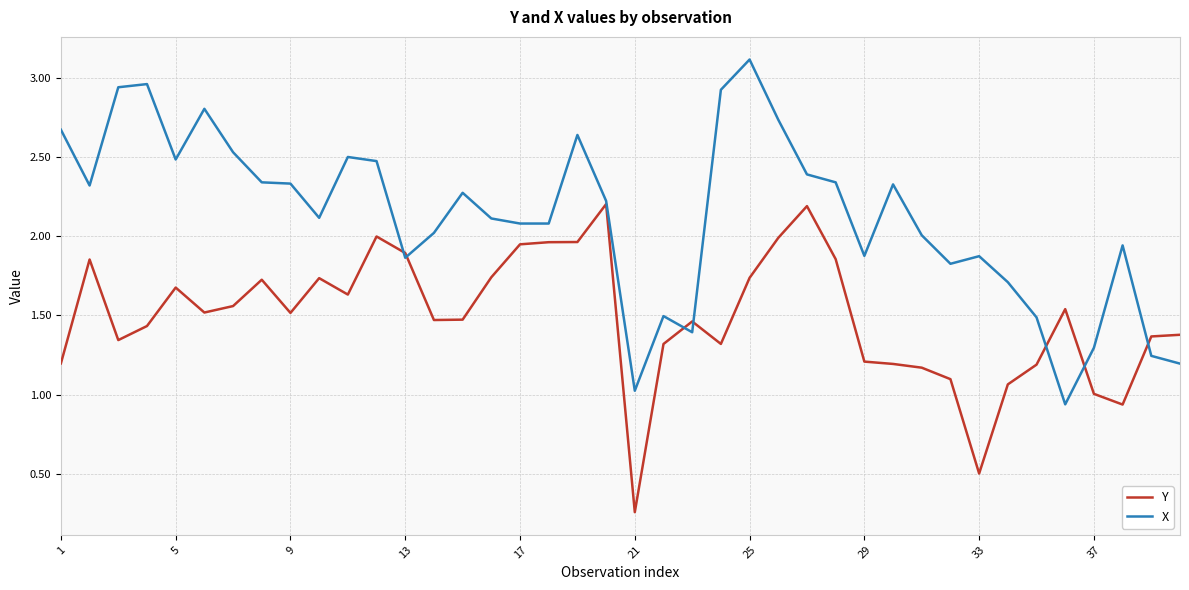

Which series has the largest total across all categories?

X